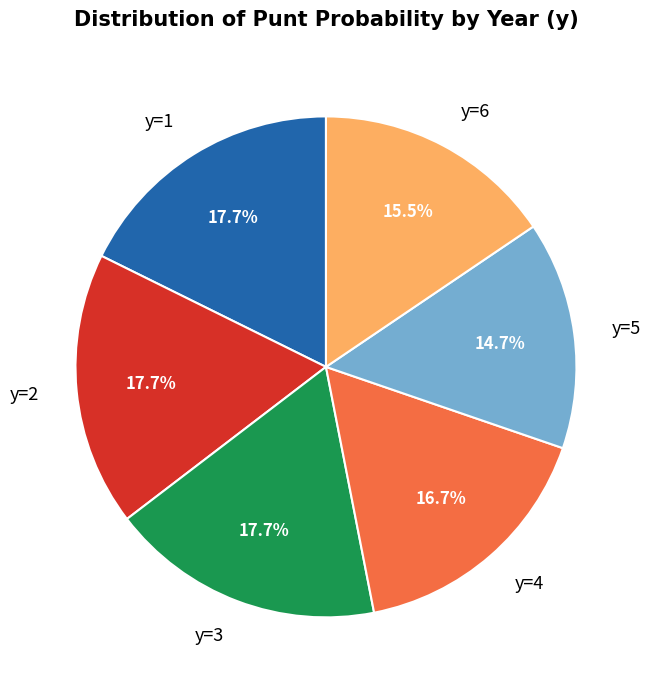

Count the number of slices in the pie.

6